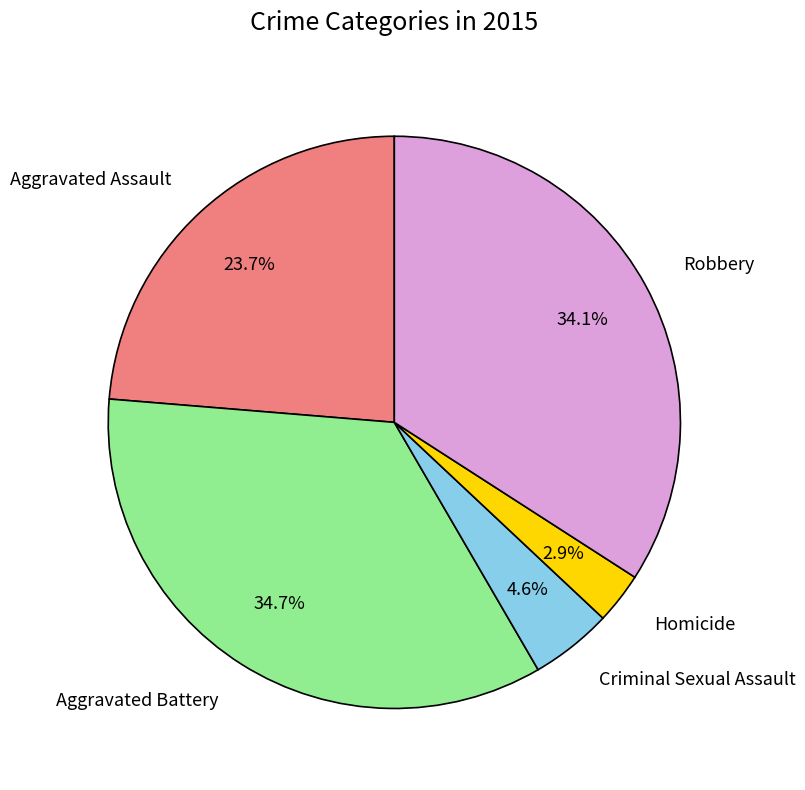

To the nearest percent, what is the average slice percentage?

20%